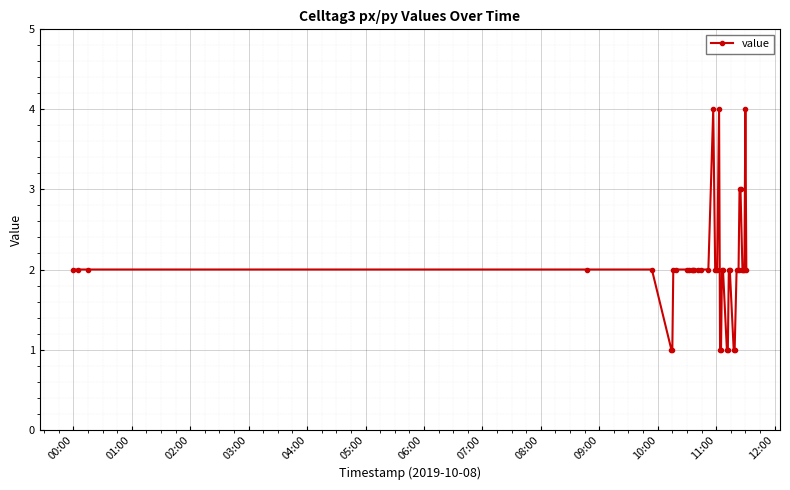

What is the greatest value displayed?

4